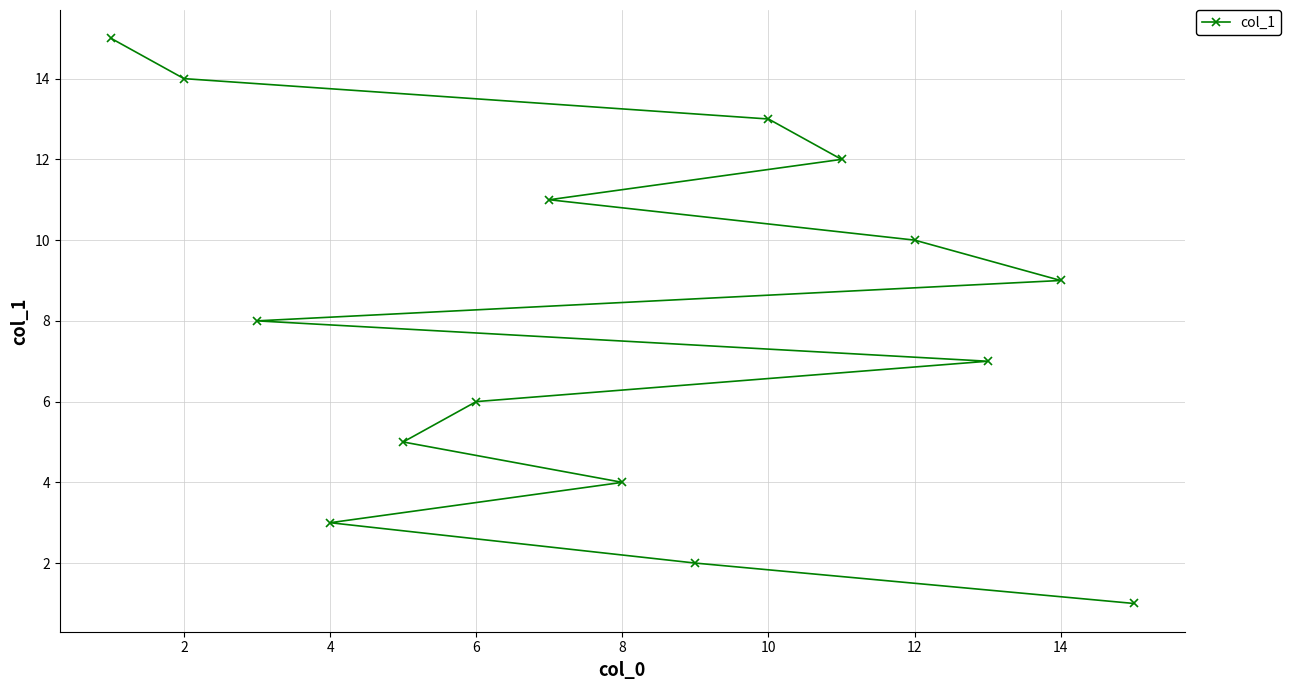

What is the greatest value displayed?

15